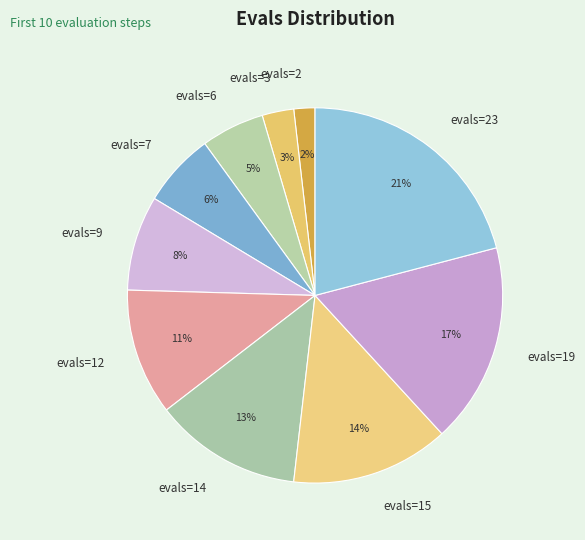

How many slices are in this pie chart?

10